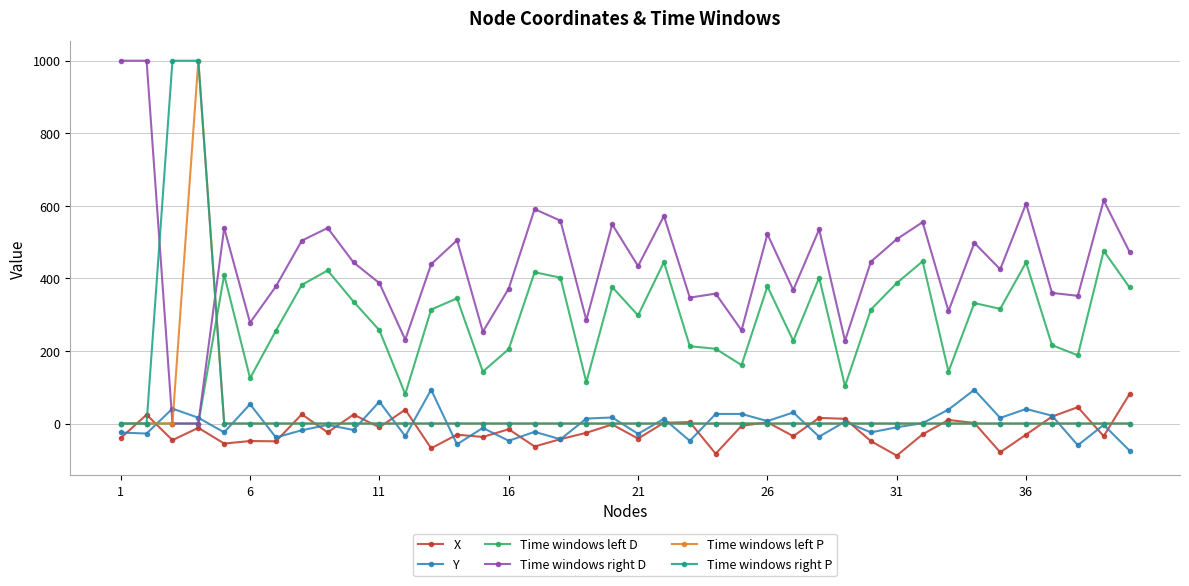

What is the average value of the Y series?

-1.2